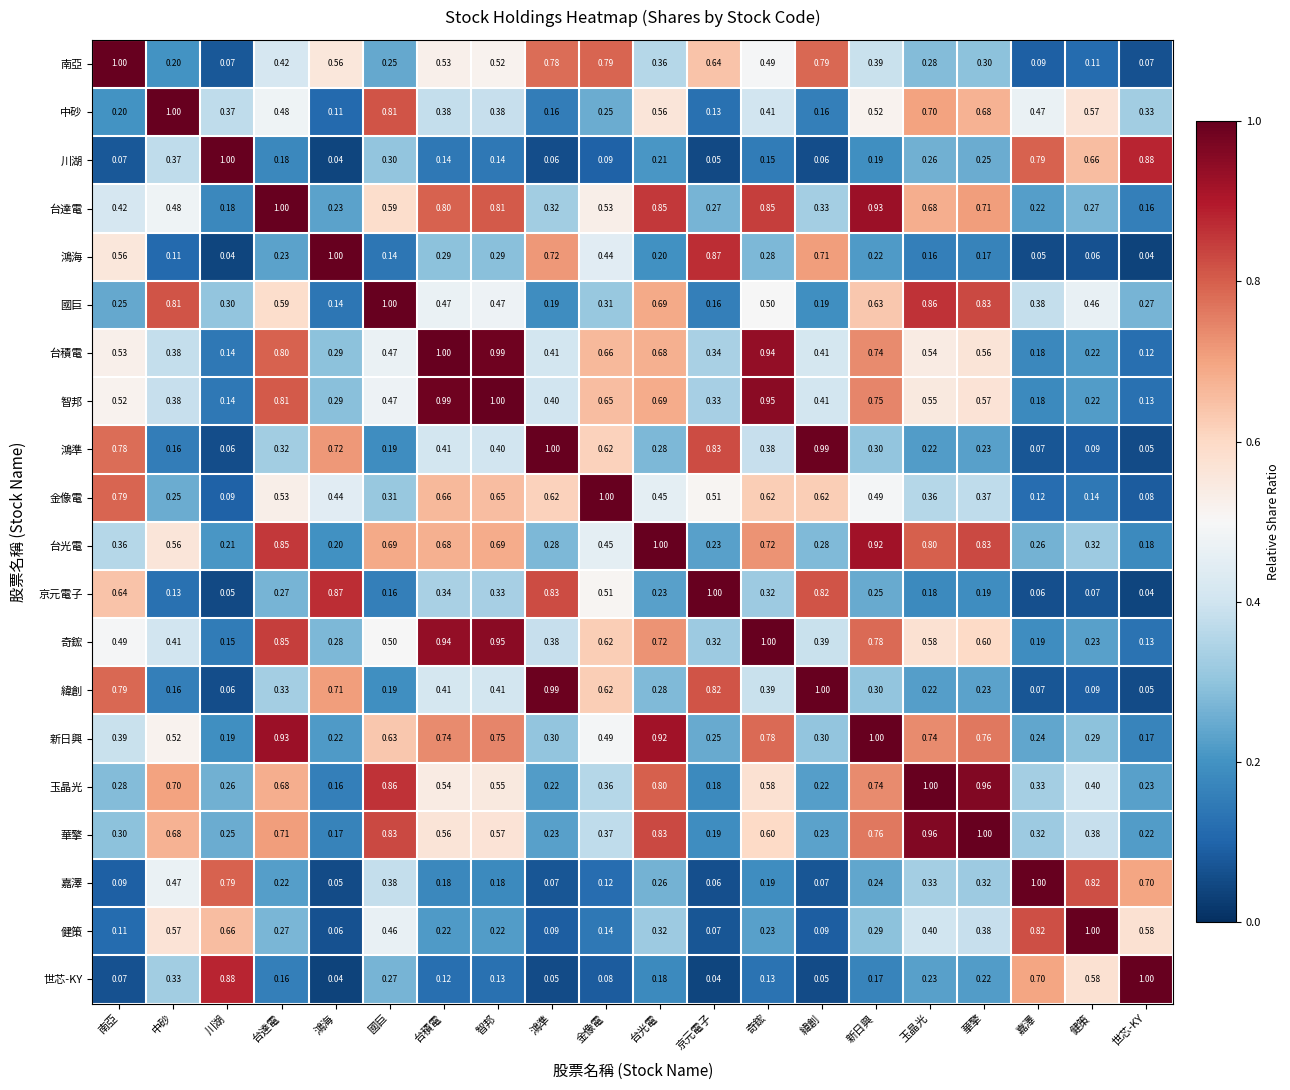

At 智邦, list the series in order from smallest to largest.

世芯-KY, 川湖, 嘉澤, 健策, 鴻海, 京元電子, 中砂, 鴻準, 緯創, 國巨, 南亞, 玉晶光, 華擎, 金像電, 台光電, 新日興, 台達電, 奇鋐, 台積電, 智邦